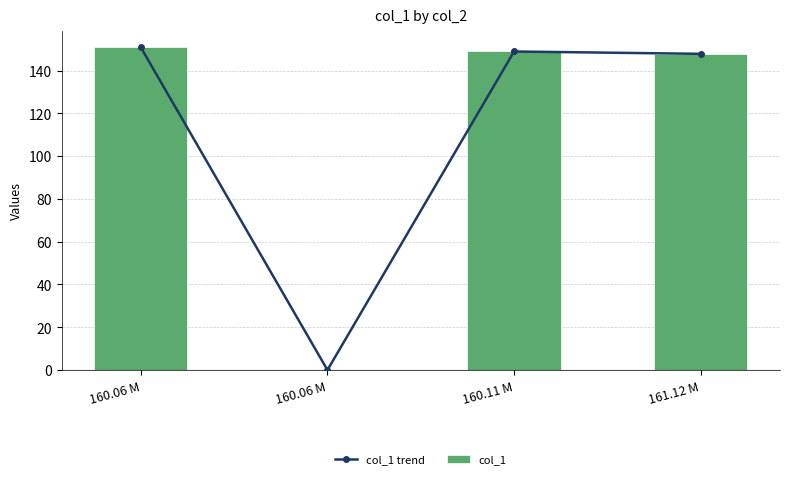

Where does the col_1 series first go above 148?

160.06 M